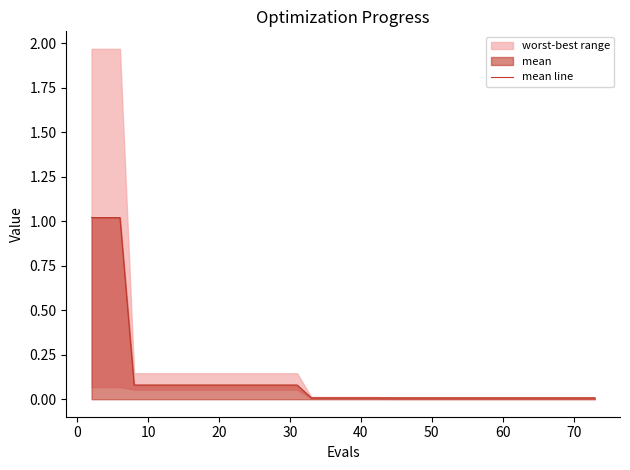

What is the highest value of the mean line series?

1.0